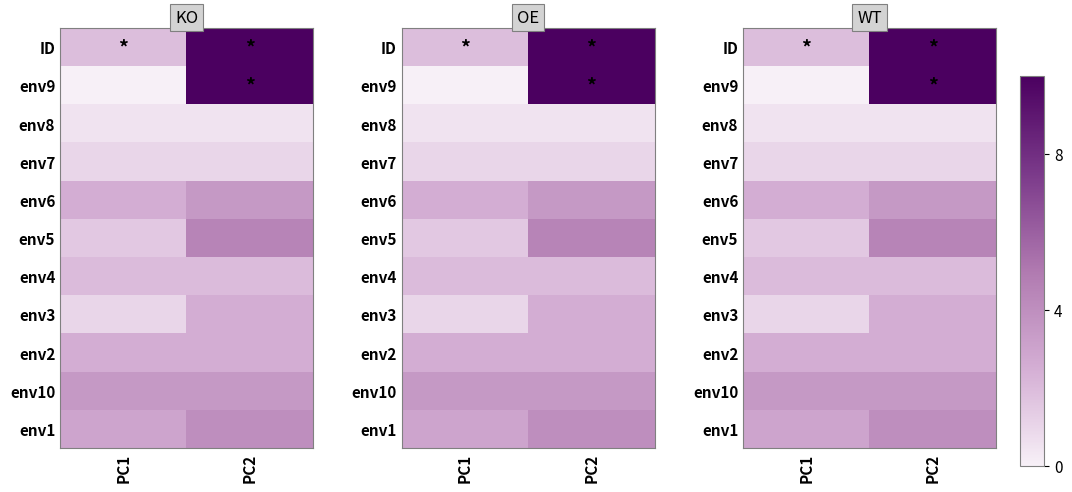

What is the difference between the highest and lowest values at PC2?

9.5